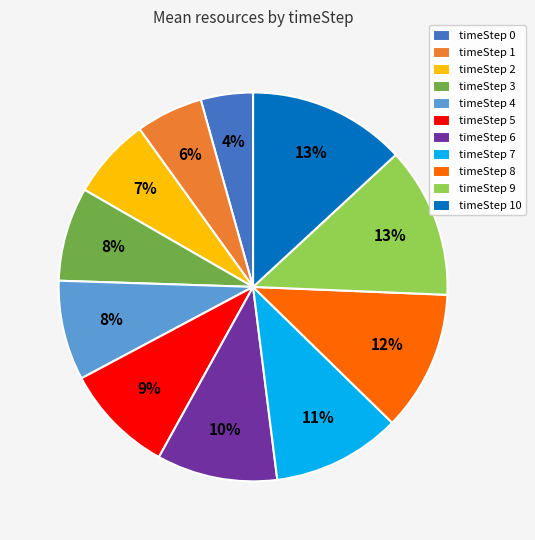

Count the number of slices in the pie.

11